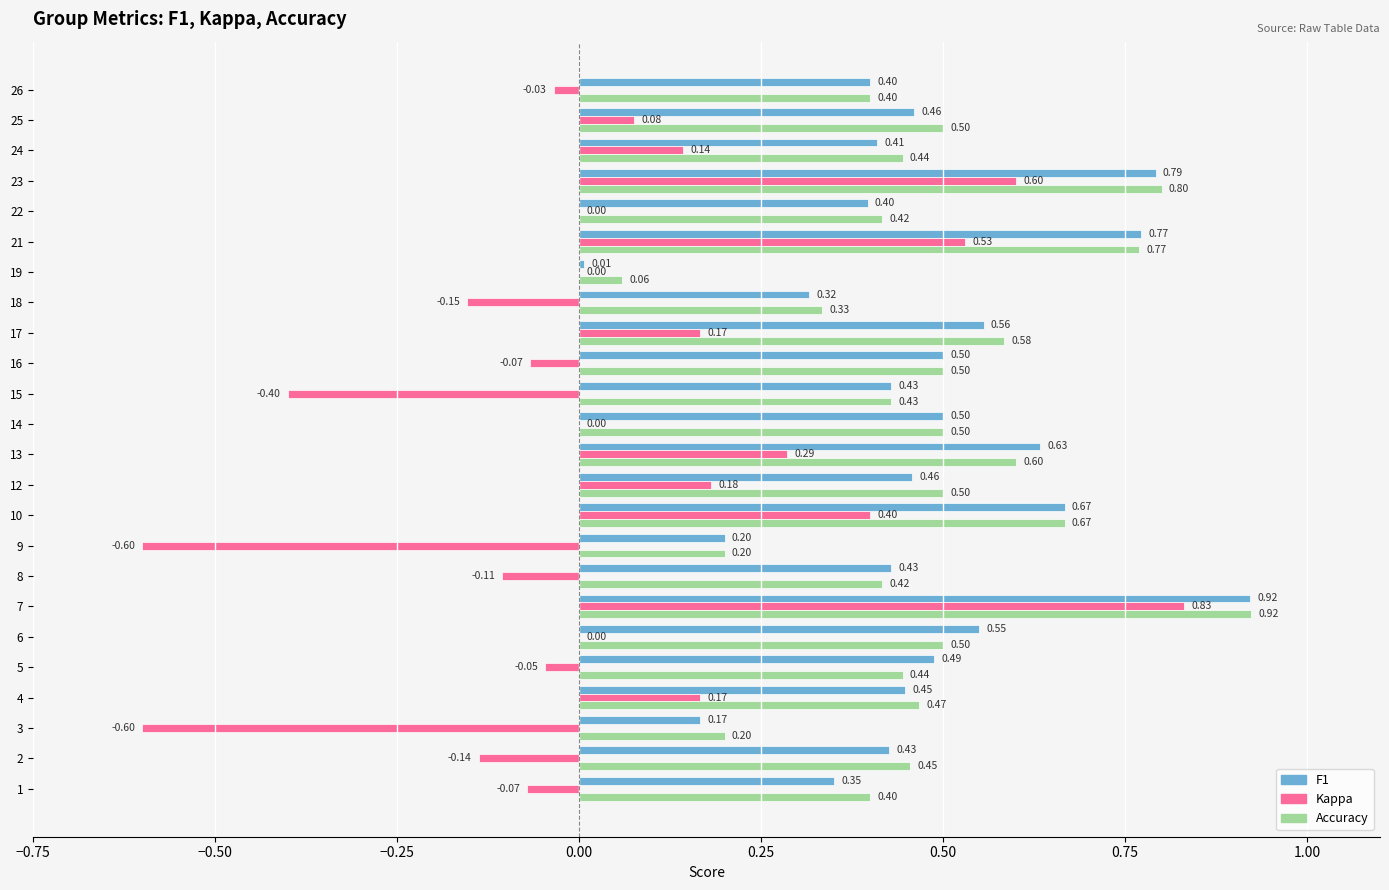

At which category is the sum across all series the highest?

7